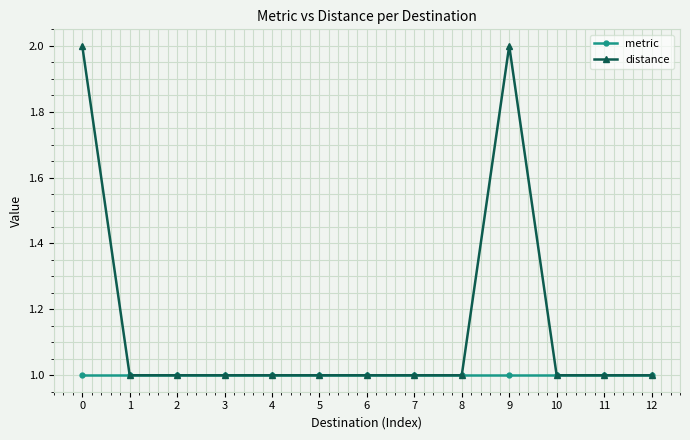

What is the value of the metric point at the 7th from the left?

1